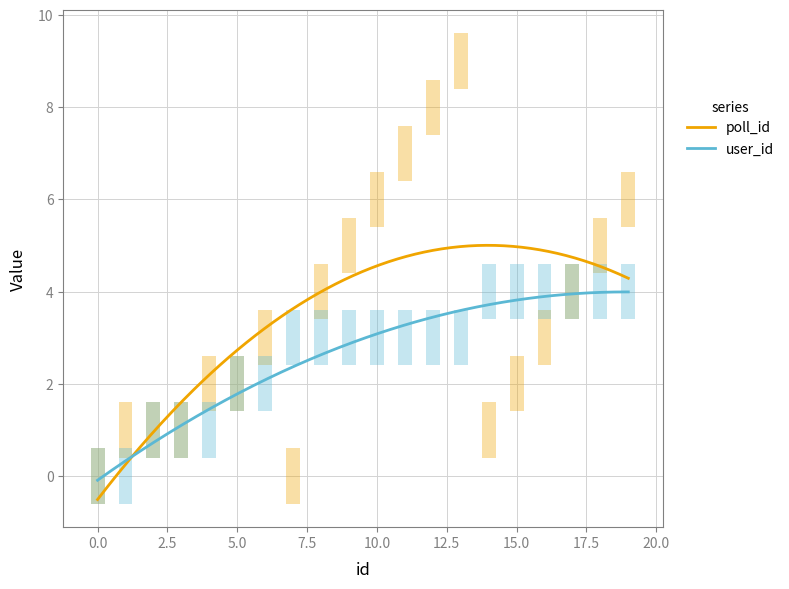

Which series has the largest range (max minus min)?

poll_id